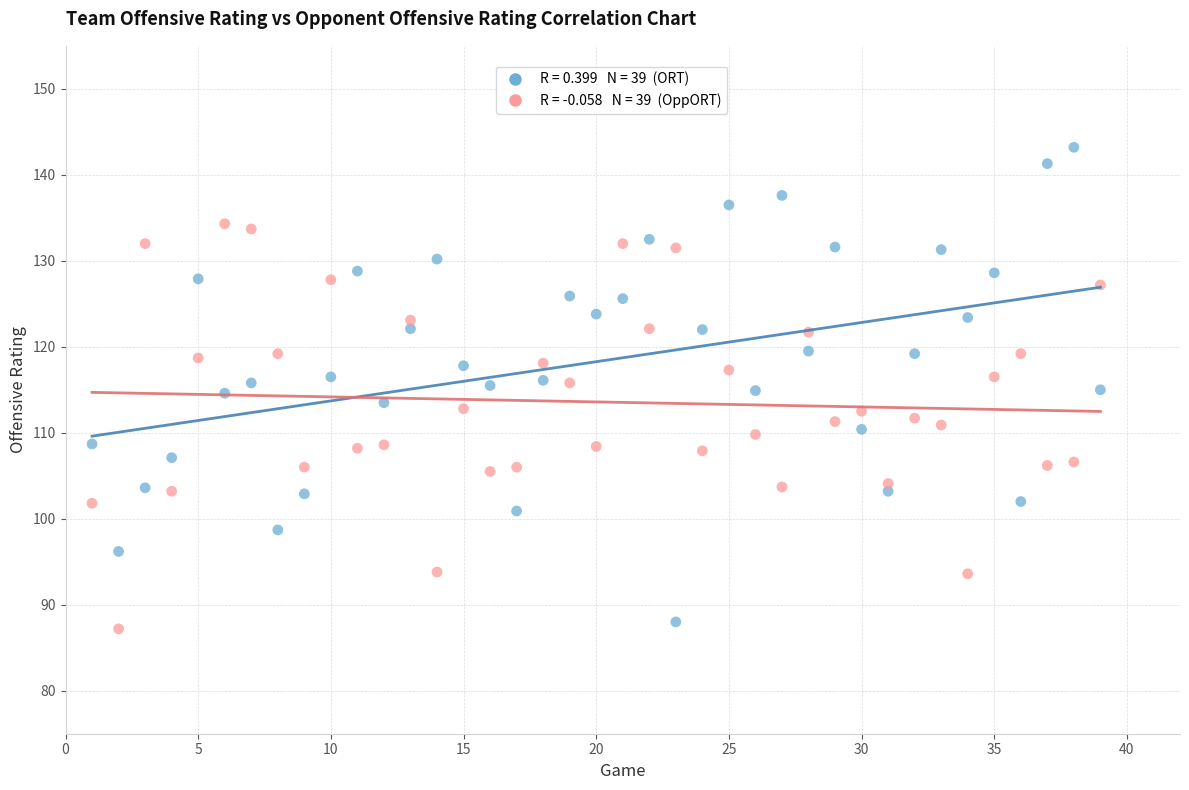

Across all data points, what is the range of X values (max minus min)?

38.0